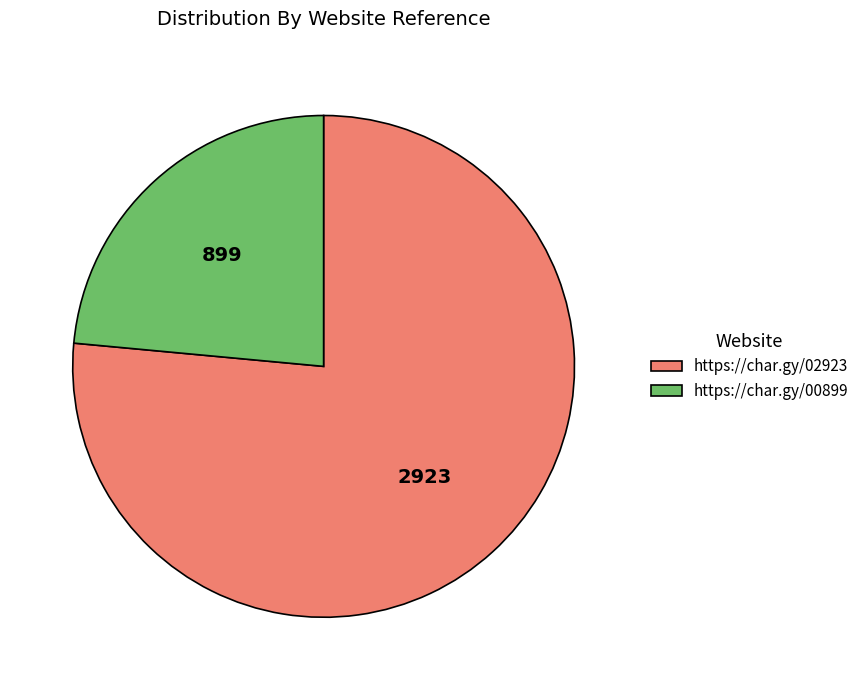

What is the ratio of the value at https://char.gy/00899 to the value at https://char.gy/02923?

0.3